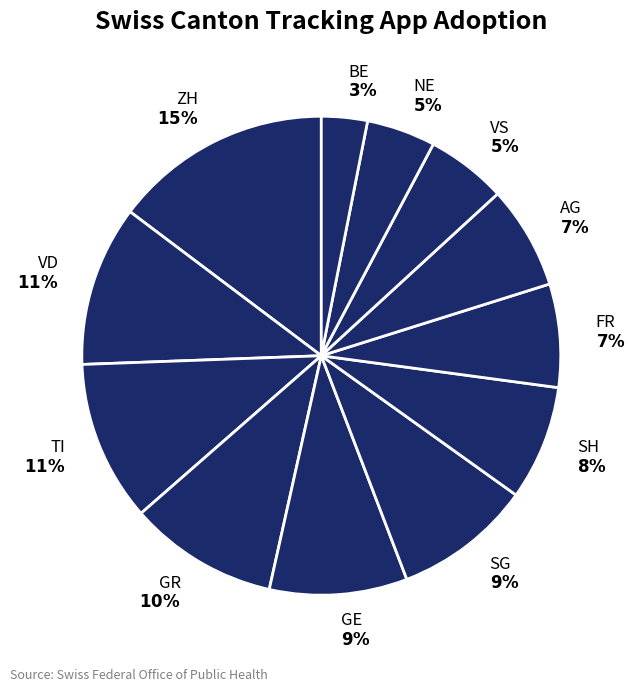

Count the number of slices in the pie.

12